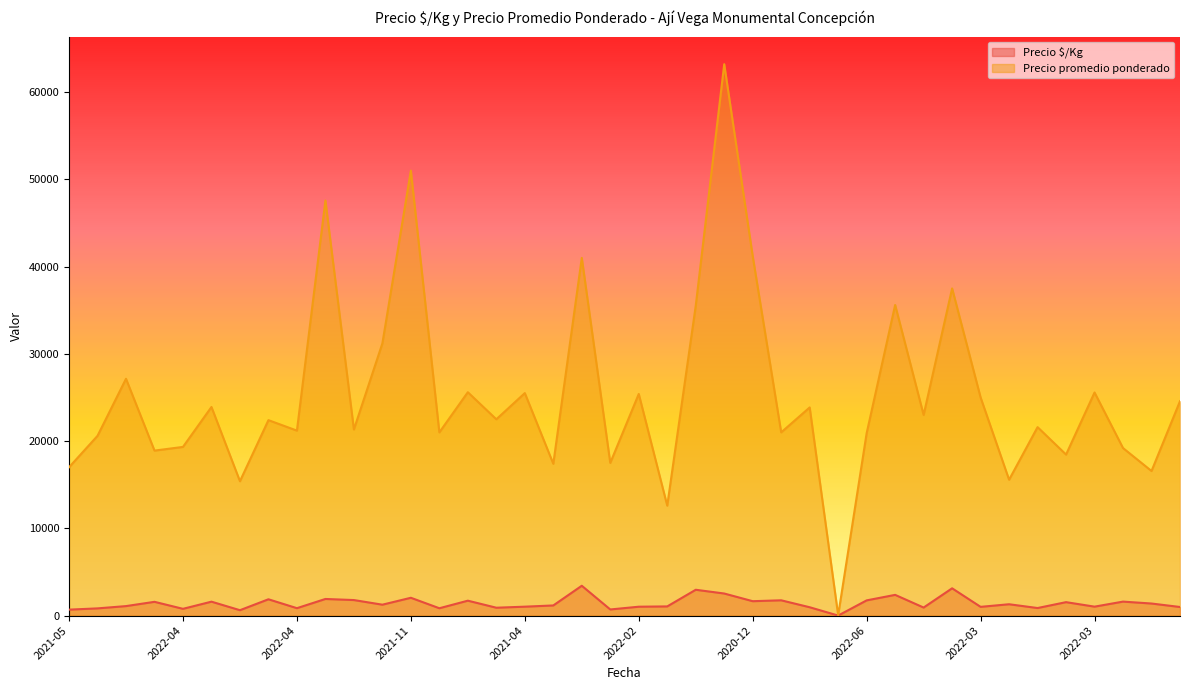

At which category is the sum across all series the highest?

2021-10